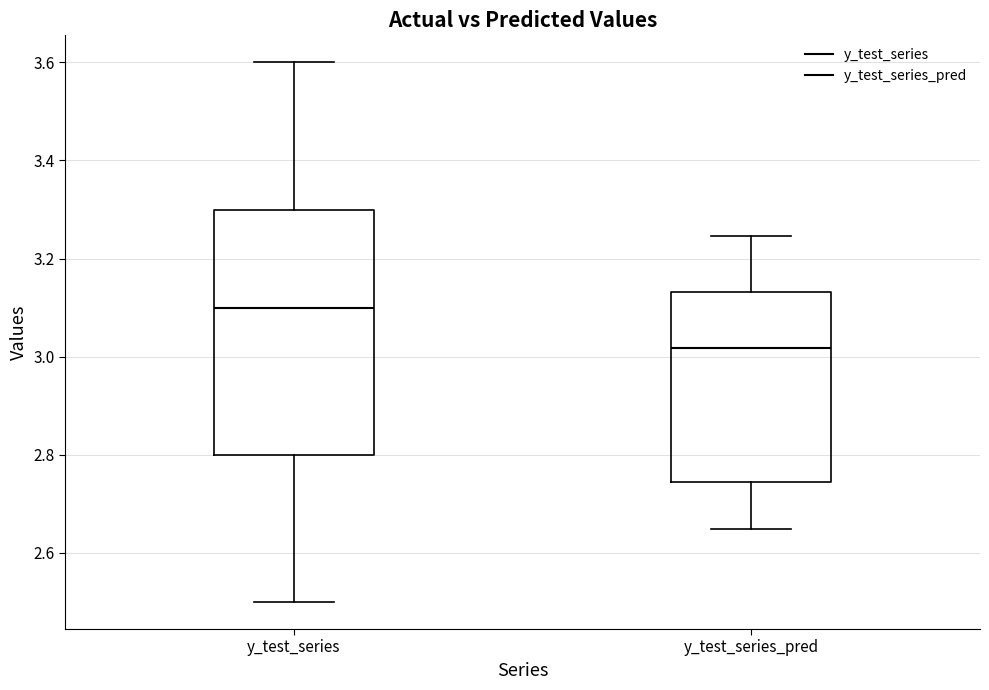

Where is the upper edge of the box for y_test_series_pred on the y-axis? The values are not printed on the chart, so give them approximately, as read against the axis.

3.14